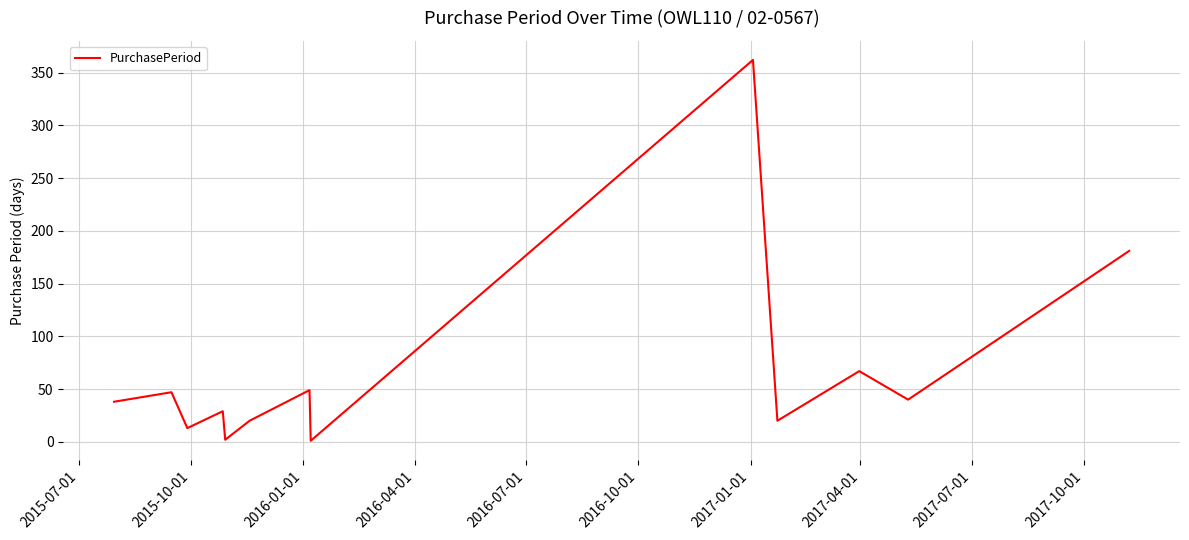

How many interior local peaks (higher than both neighbors) does the data have?

5